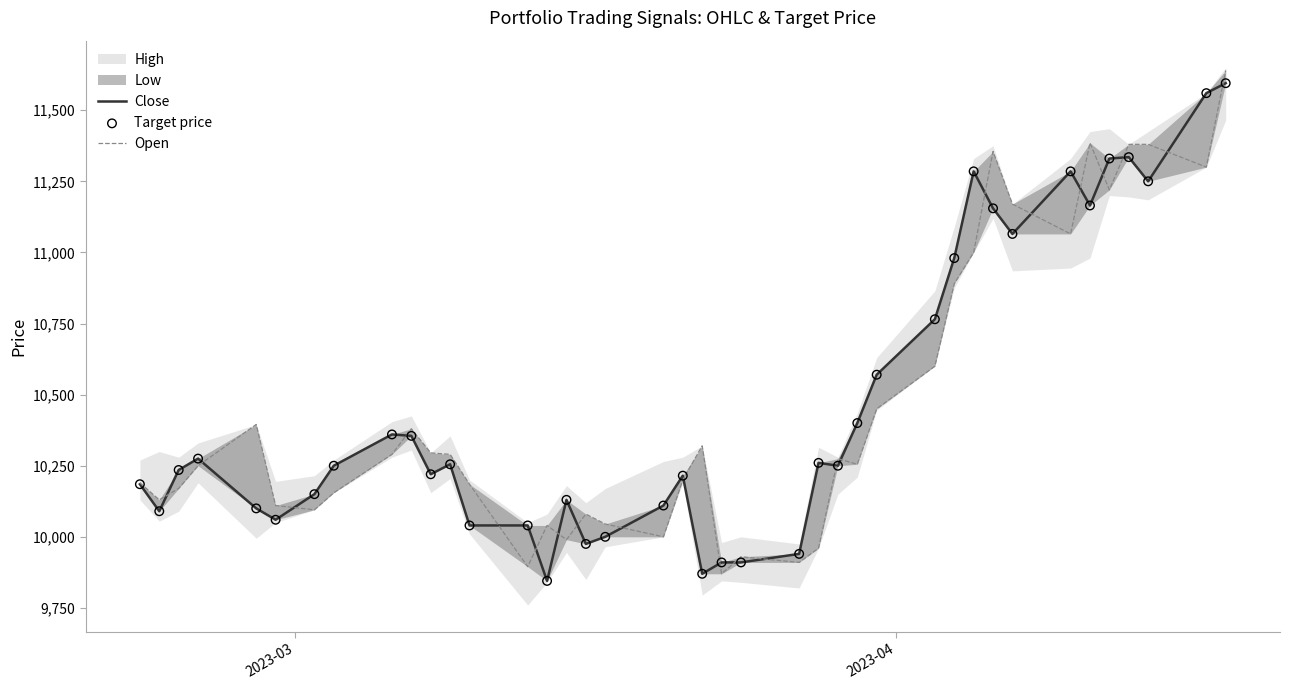

At how many categories does at least one series exceed 11280?

9